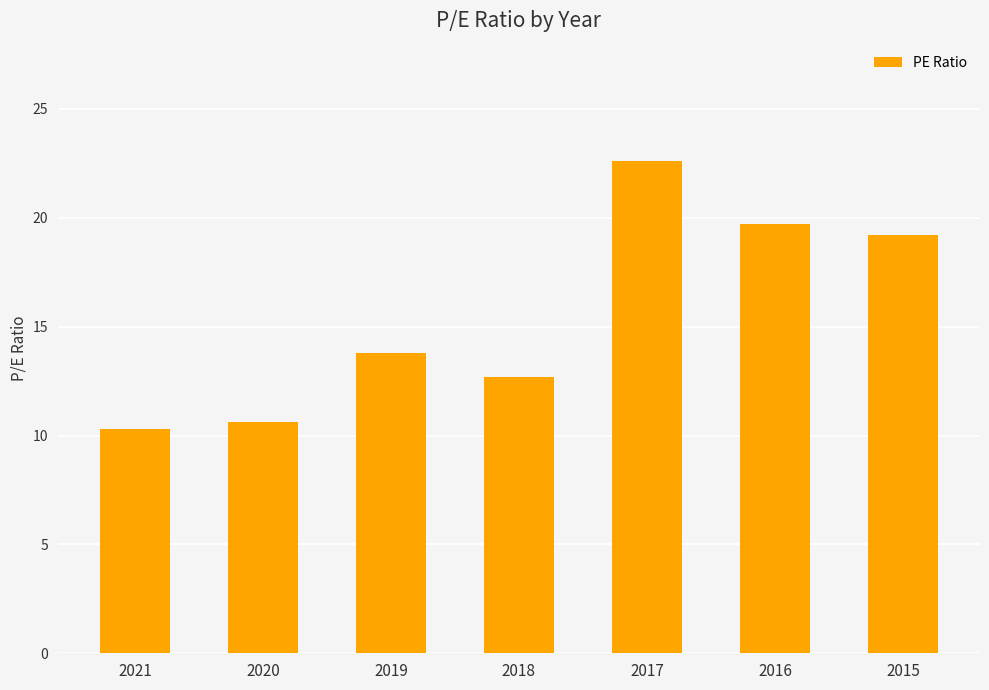

How many data points are less than 13?

3